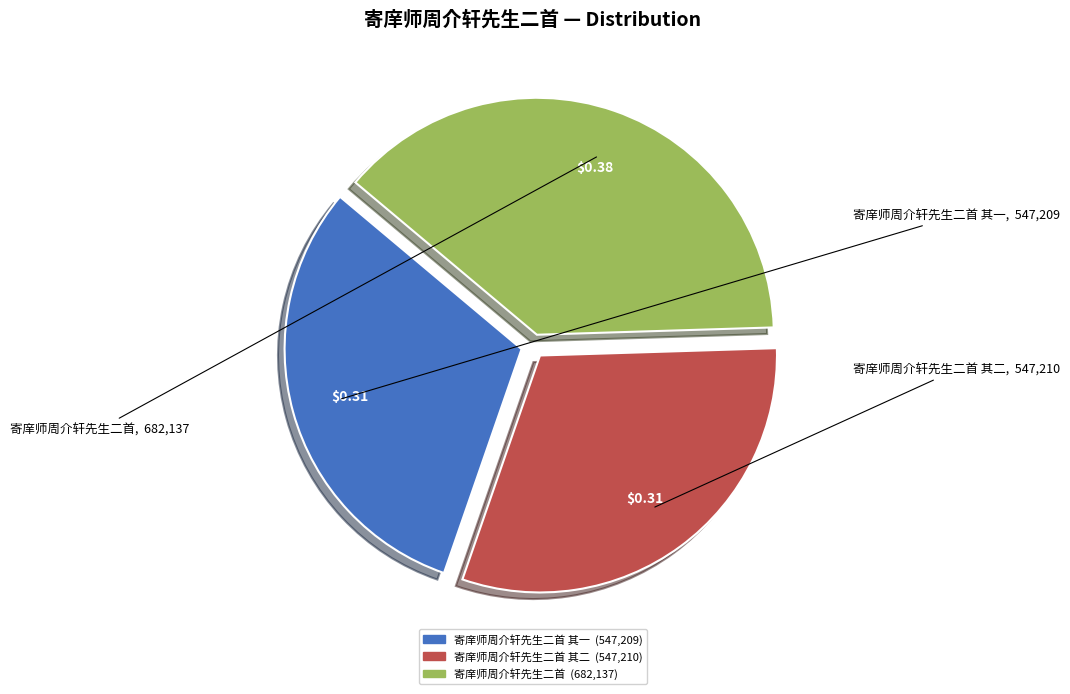

Does any single category account for the majority?

No